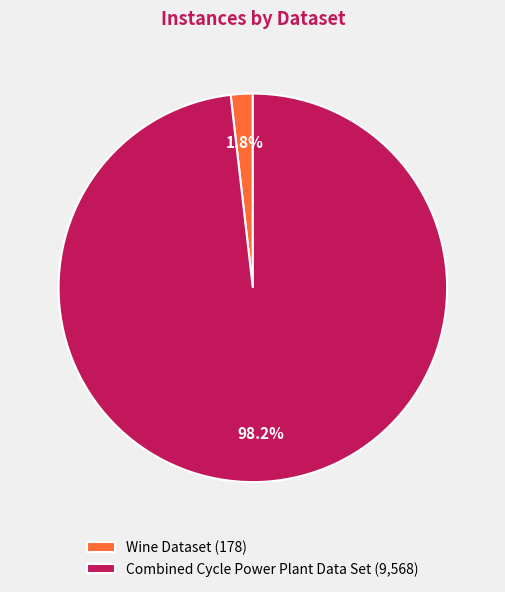

How many slices are in this pie chart?

2